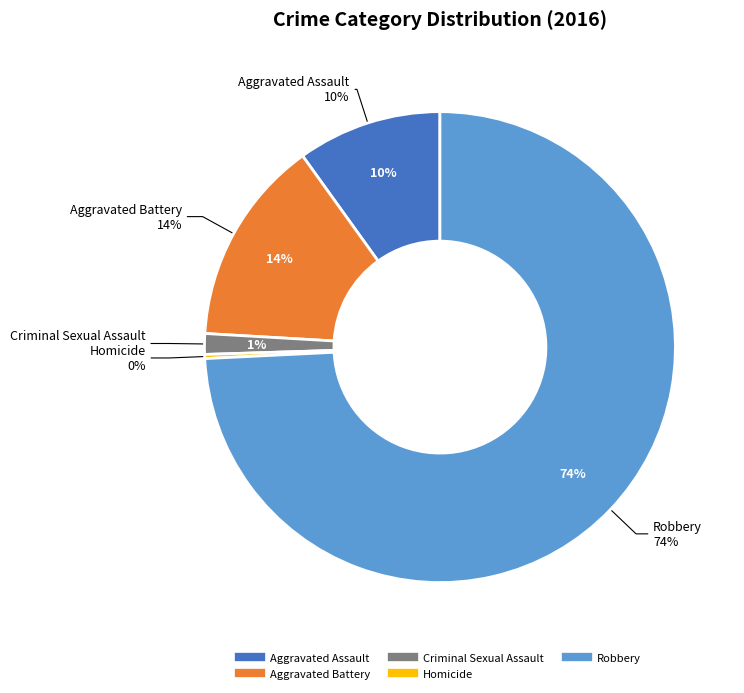

What percentage is the Criminal Sexual Assault slice, to the nearest percent?

1%